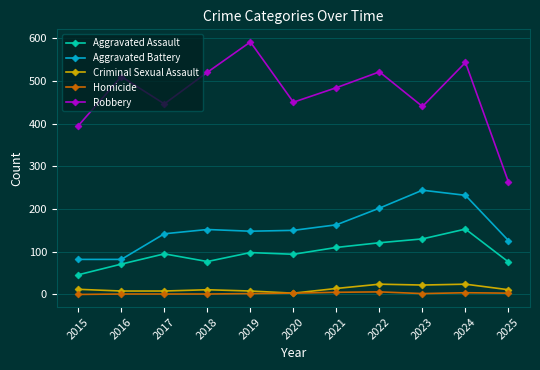

Where is Aggravated Battery nearest to the value 163?

2021